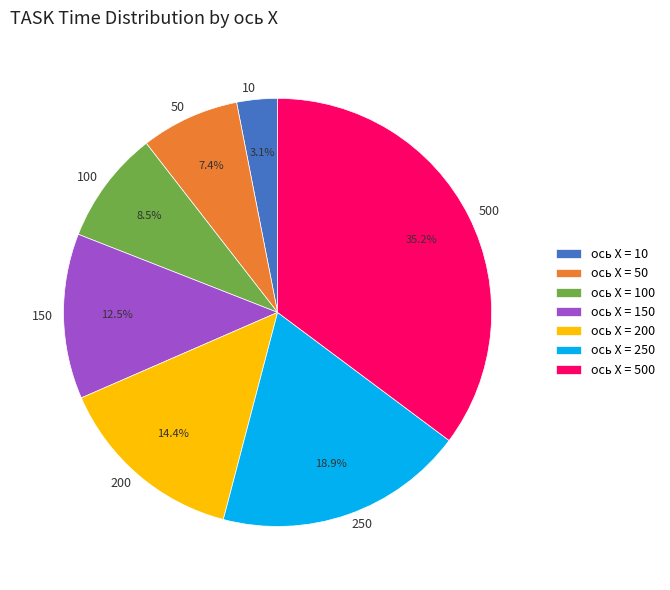

Is the sum of 500 and 10 greater than half?

No